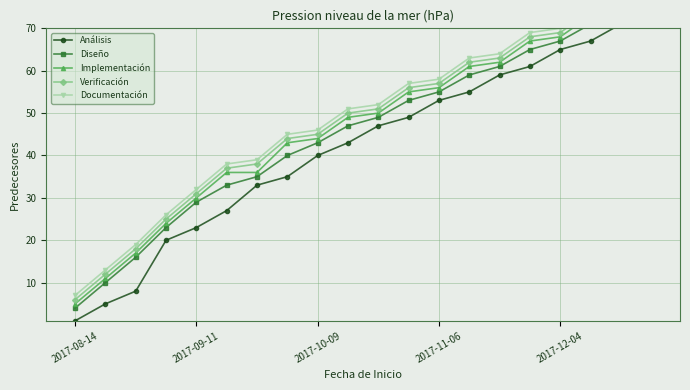

True or false: Documentación and Diseño cross at least once.

False